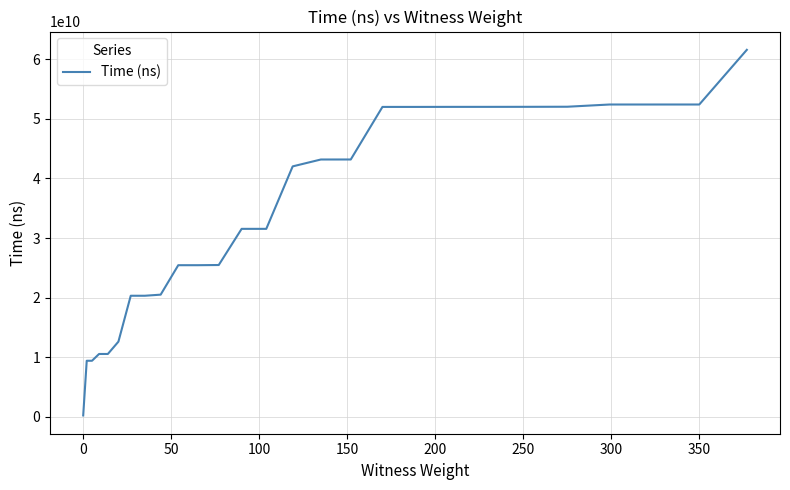

What is the greatest value displayed?

61590983100